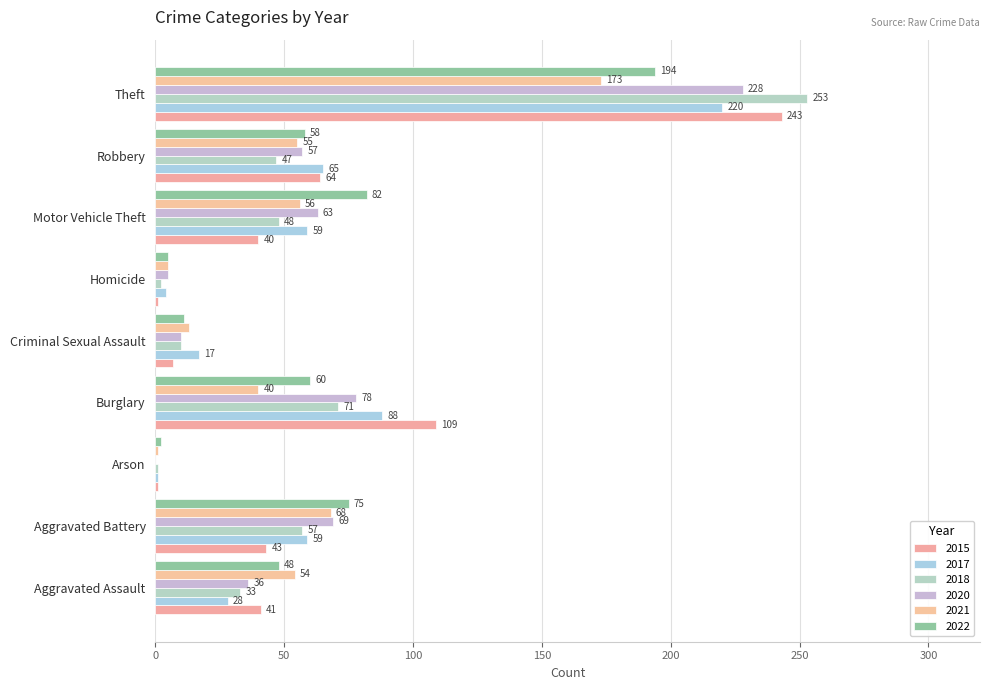

Count the number of categories in the chart.

9